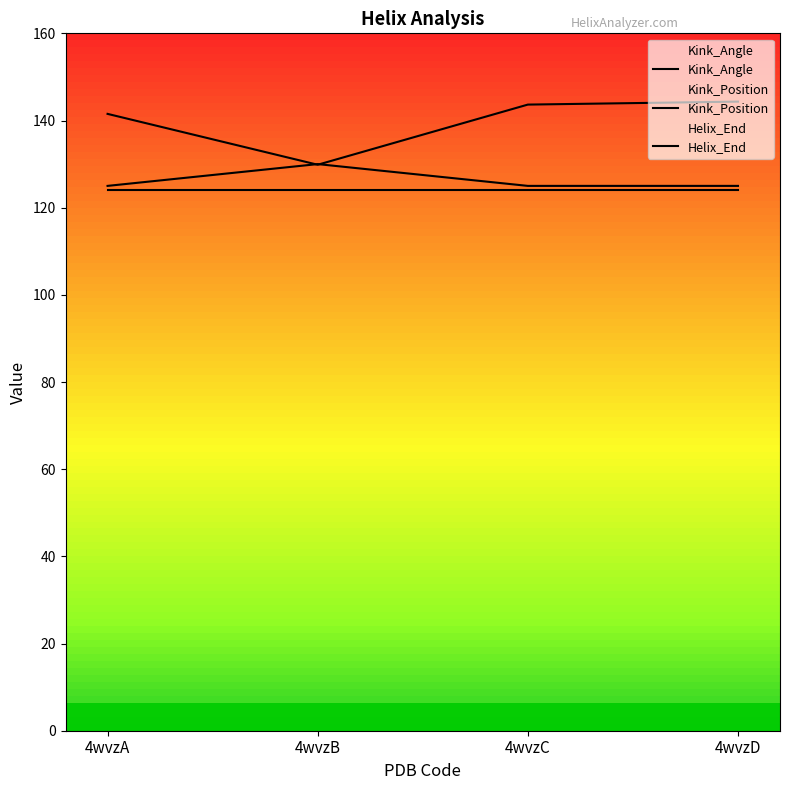

The value of Helix_End at 4wvzB is 218.1. True or false?

False